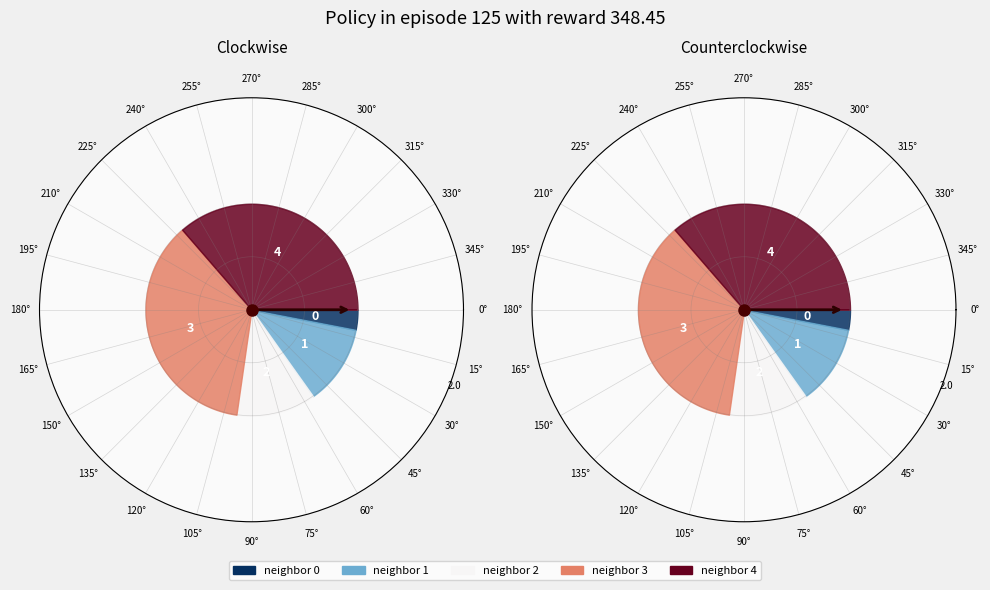

Does 2 account for over 50% of the chart?

No